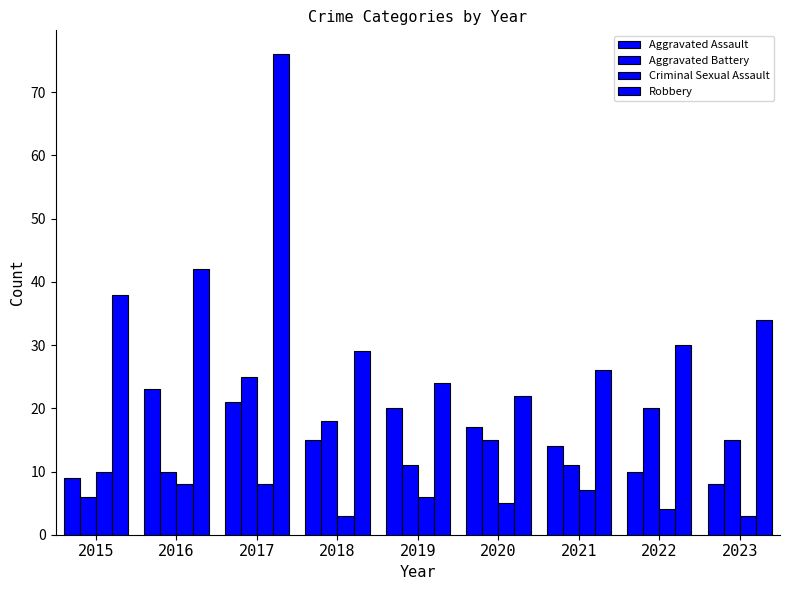

Is the value of Aggravated Battery at 2021 greater than the value of Robbery at 2023?

No